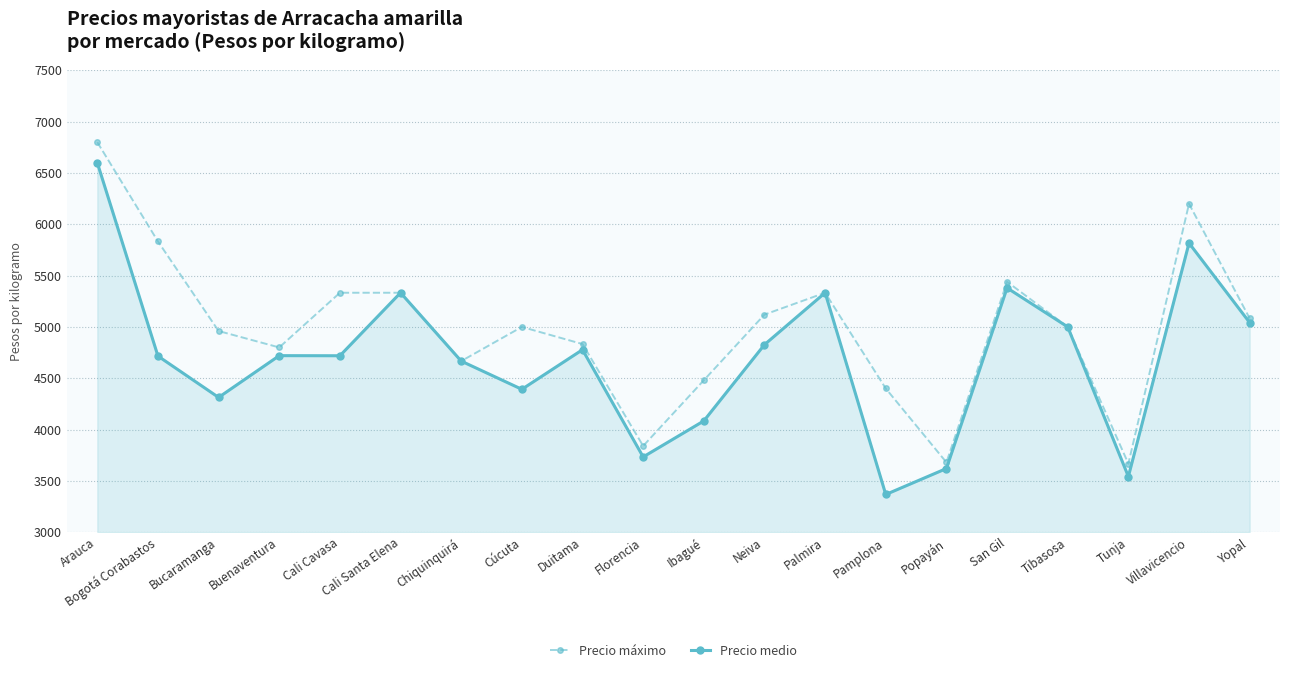

What is the difference between the Precio máximo values at Neiva and Chiquinquirá?

453